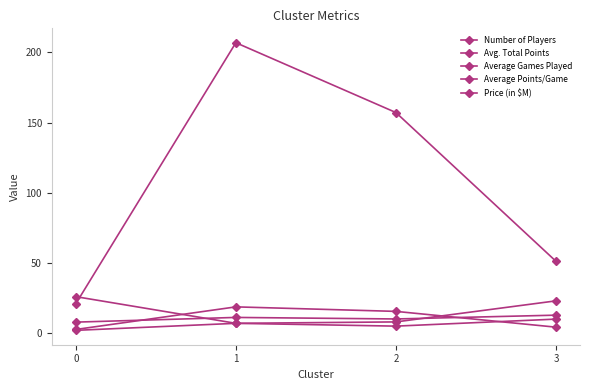

Reading left to right, what are all the values shown in this chart?

Number of Players: 26.0	7.0	8.0	23.0
Avg. Total Points: 20.9	206.9	157.1	51.2
Average Games Played: 2.6	18.7	15.5	4.3
Average Points/Game: 7.9	11.2	10.1	12.8
Price (in $M): 2.0	7.0	5.0	10.0